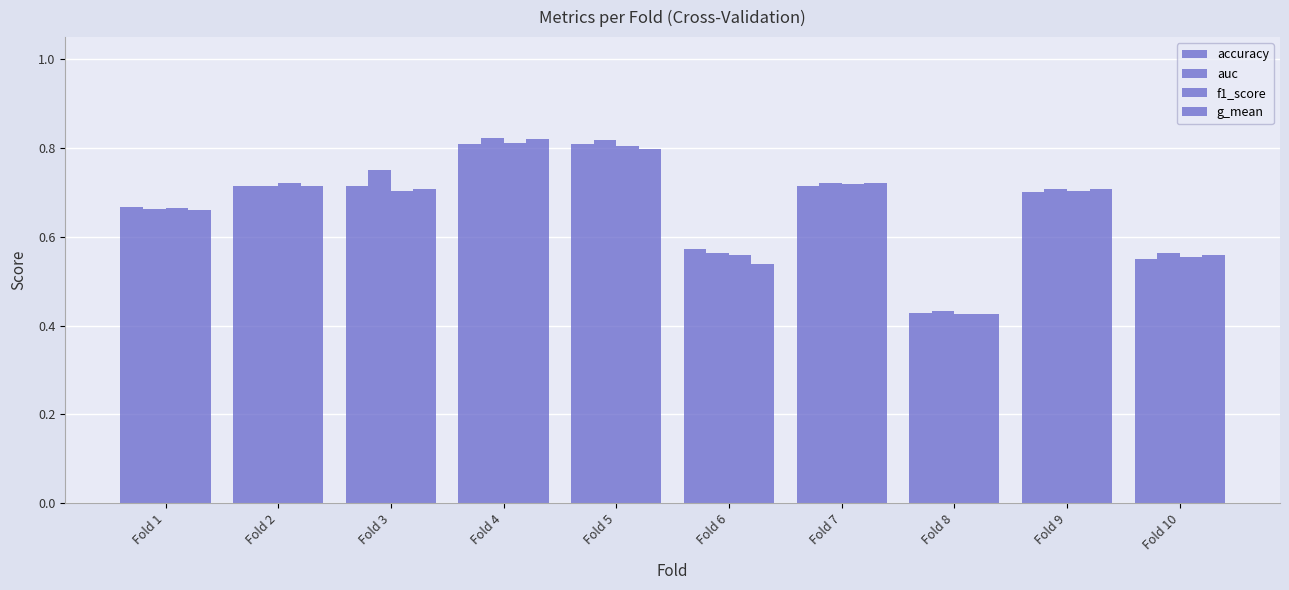

Reading left to right, list all the values displayed in this chart.

accuracy: Fold 1=0.7	Fold 2=0.7	Fold 3=0.7	Fold 4=0.8	Fold 5=0.8	Fold 6=0.6	Fold 7=0.7	Fold 8=0.4	Fold 9=0.7	Fold 10=0.6
auc: Fold 1=0.7	Fold 2=0.7	Fold 3=0.8	Fold 4=0.8	Fold 5=0.8	Fold 6=0.6	Fold 7=0.7	Fold 8=0.4	Fold 9=0.7	Fold 10=0.6
f1_score: Fold 1=0.7	Fold 2=0.7	Fold 3=0.7	Fold 4=0.8	Fold 5=0.8	Fold 6=0.6	Fold 7=0.7	Fold 8=0.4	Fold 9=0.7	Fold 10=0.6
g_mean: Fold 1=0.7	Fold 2=0.7	Fold 3=0.7	Fold 4=0.8	Fold 5=0.8	Fold 6=0.5	Fold 7=0.7	Fold 8=0.4	Fold 9=0.7	Fold 10=0.6